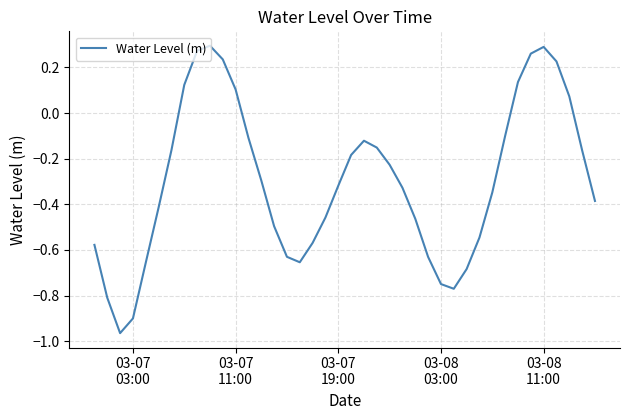

What is the difference between the maximum and minimum values?

1.3